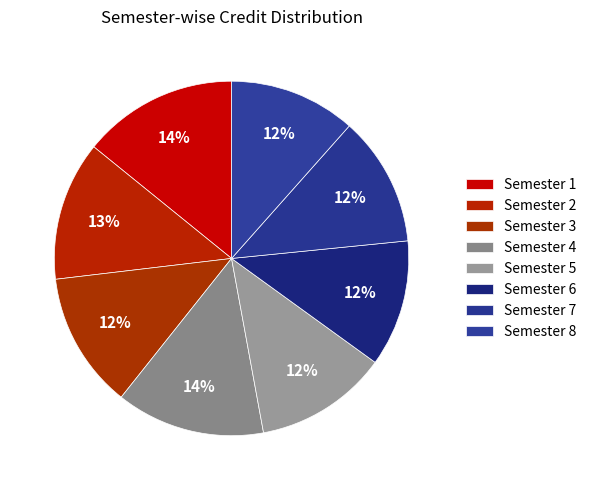

Rank the categories by value from highest to lowest.

Semester 1, Semester 4, Semester 2, Semester 3, Semester 5, Semester 7, Semester 6, Semester 8